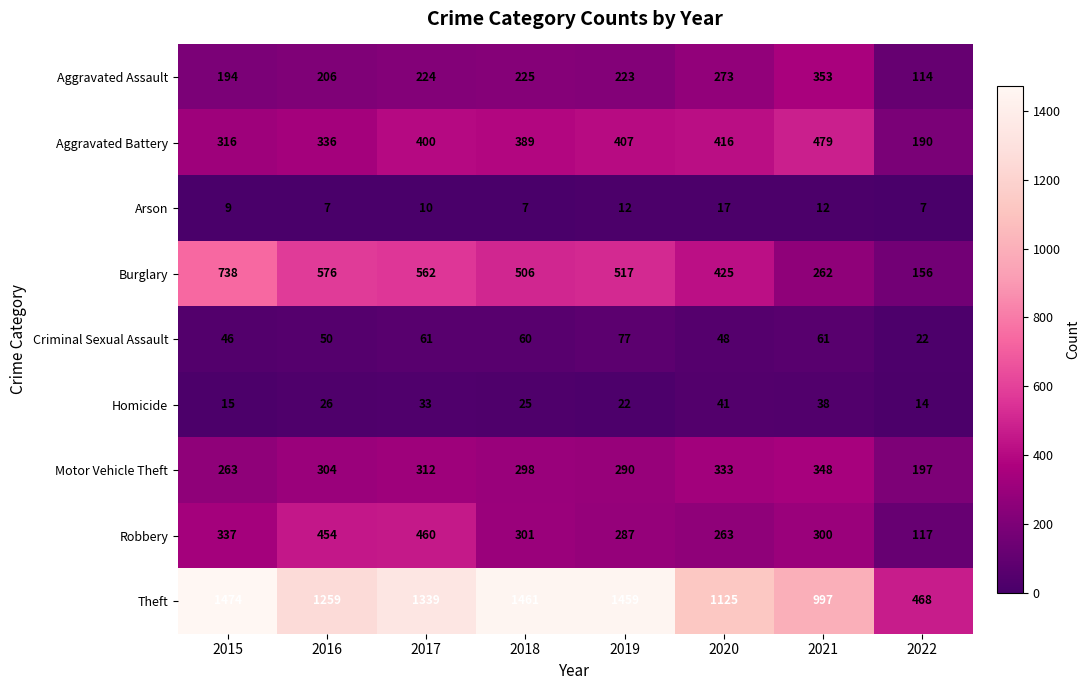

At how many categories does at least one series exceed 71?

8